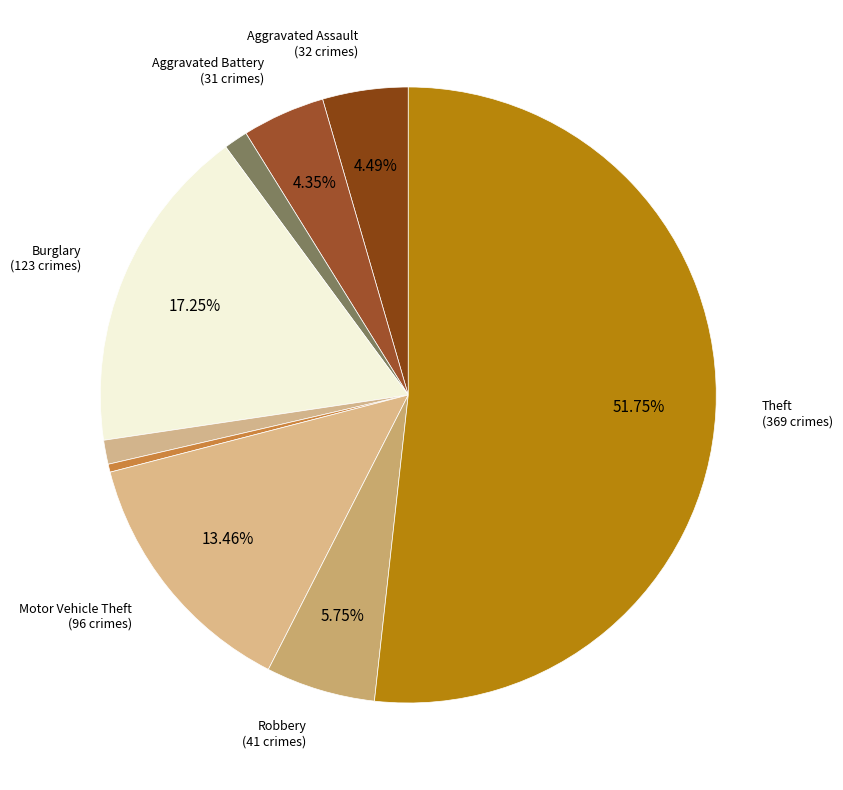

Count the number of slices in the pie.

9